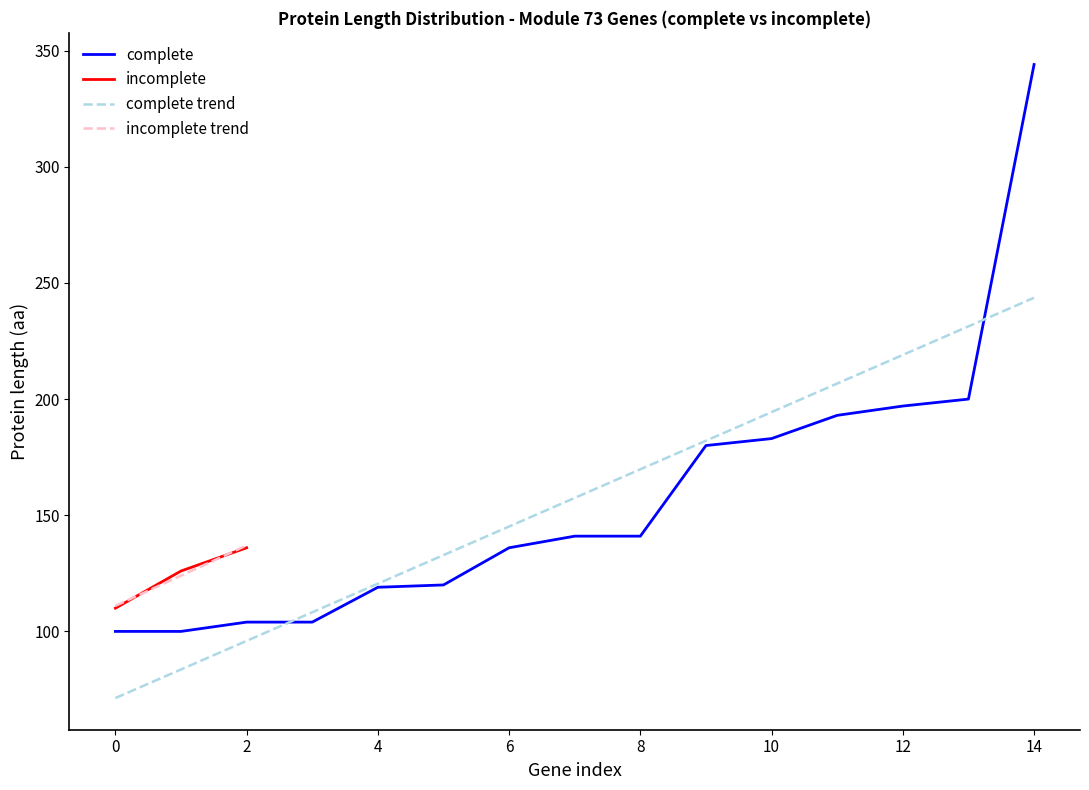

True or false: incomplete trend has a value of 111.0 at 0.

True